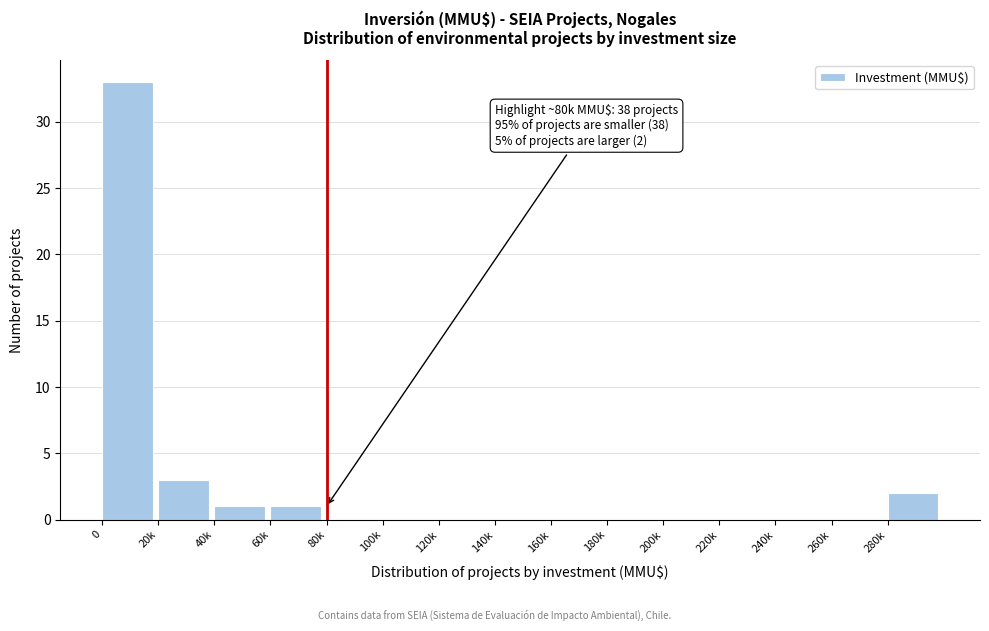

Reading right to left, transcribe all the data shown in this chart.

280k=2	260k=0	240k=0	220k=0	200k=0	180k=0	160k=0	140k=0	120k=0	100k=0	80k=0	60k=1	40k=1	20k=3	0=33